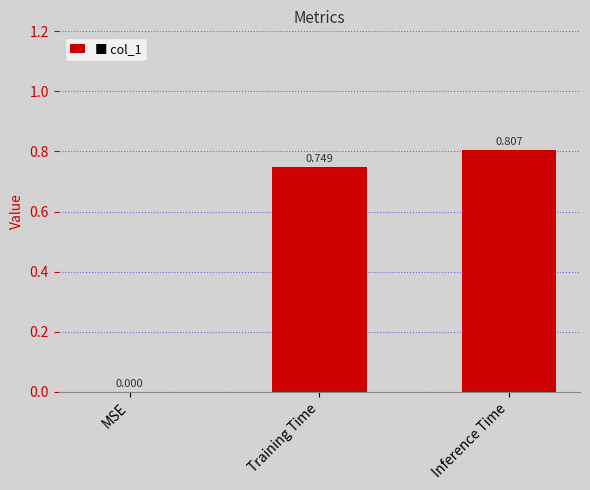

How many data points are above 0?

2